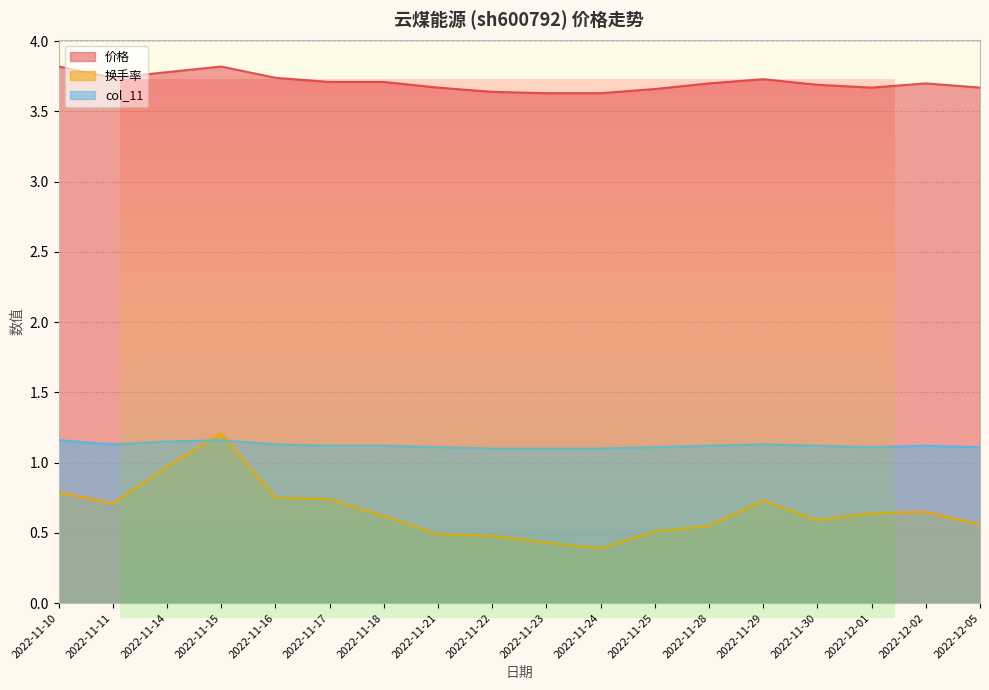

Is it true that 换手率 equals 0.6 at 2022-11-30?

True